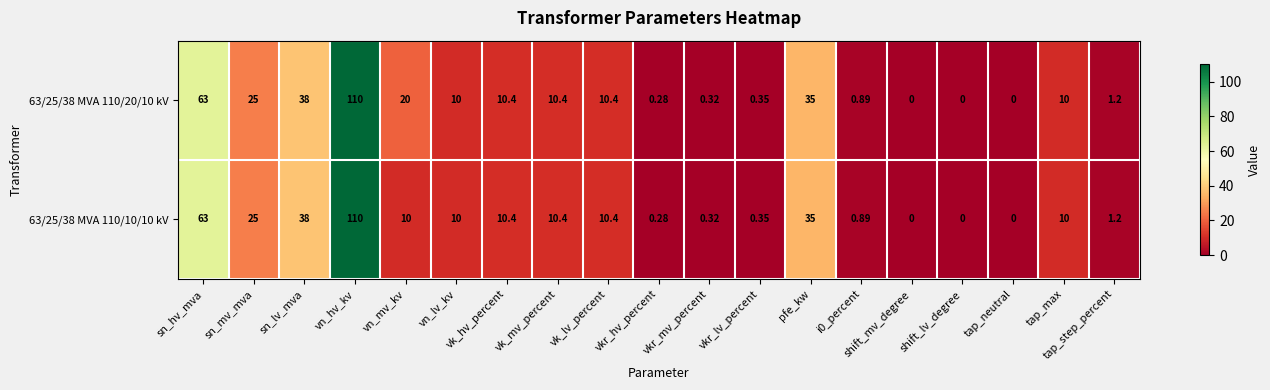

What is the spread (max minus min) of values at vn_mv_kv?

10.0